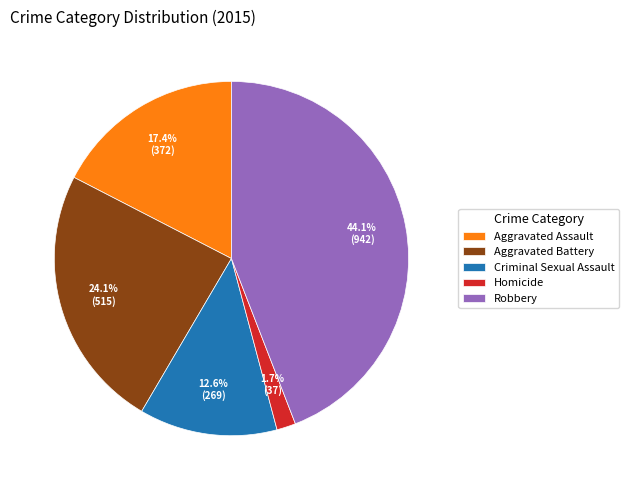

Rank the categories by value from lowest to highest.

Homicide, Criminal Sexual Assault, Aggravated Assault, Aggravated Battery, Robbery